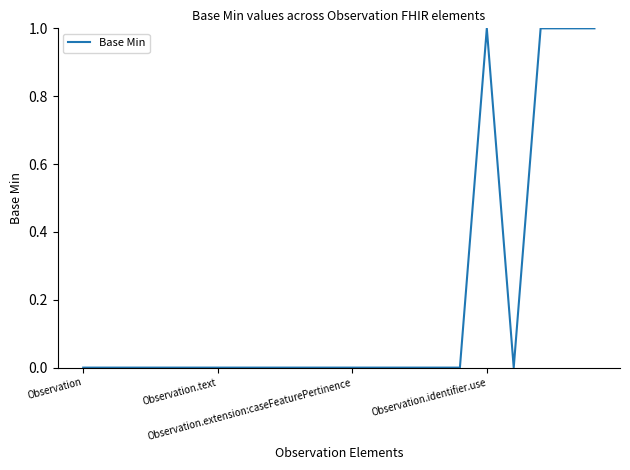

Does the chart have visible grid lines?

No